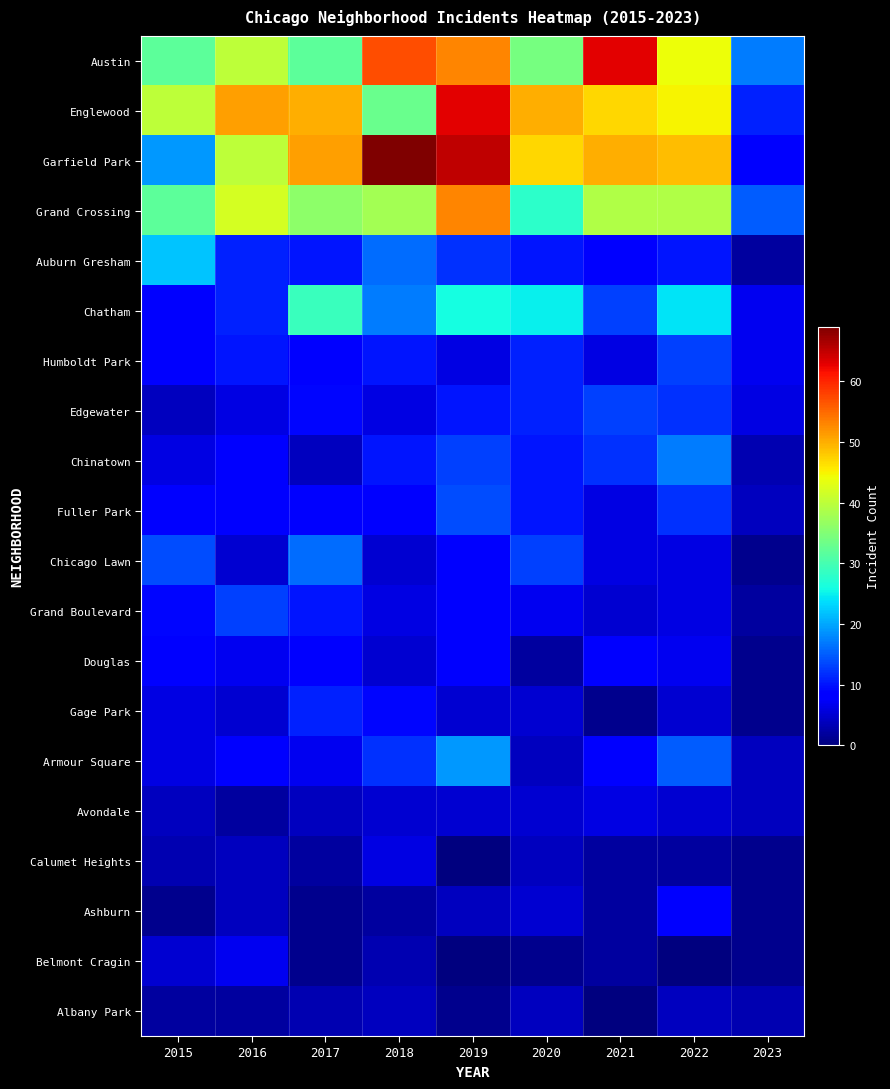

How many distinct data groups are displayed?

20